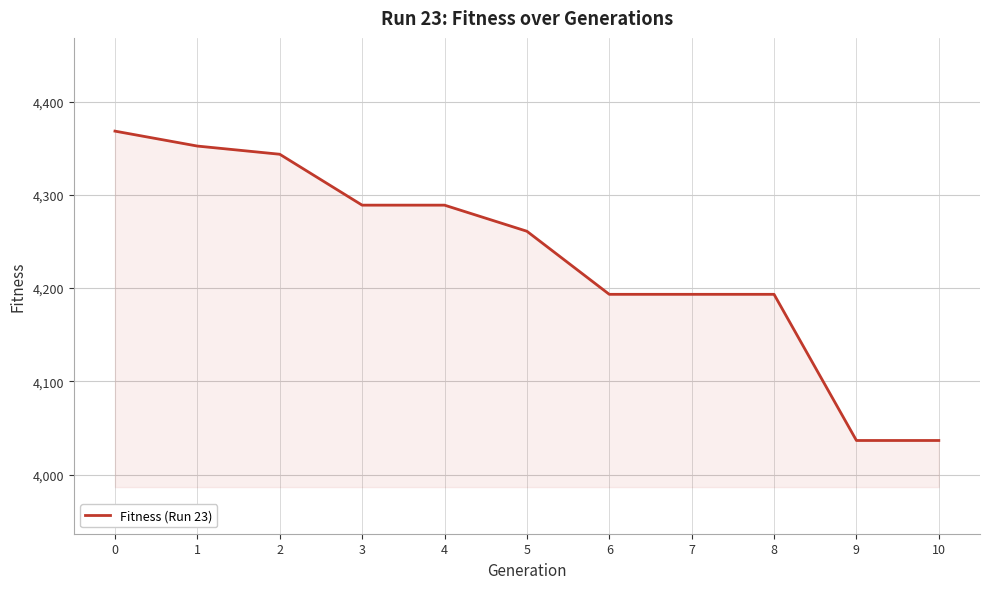

Count the number of data series in this chart.

1